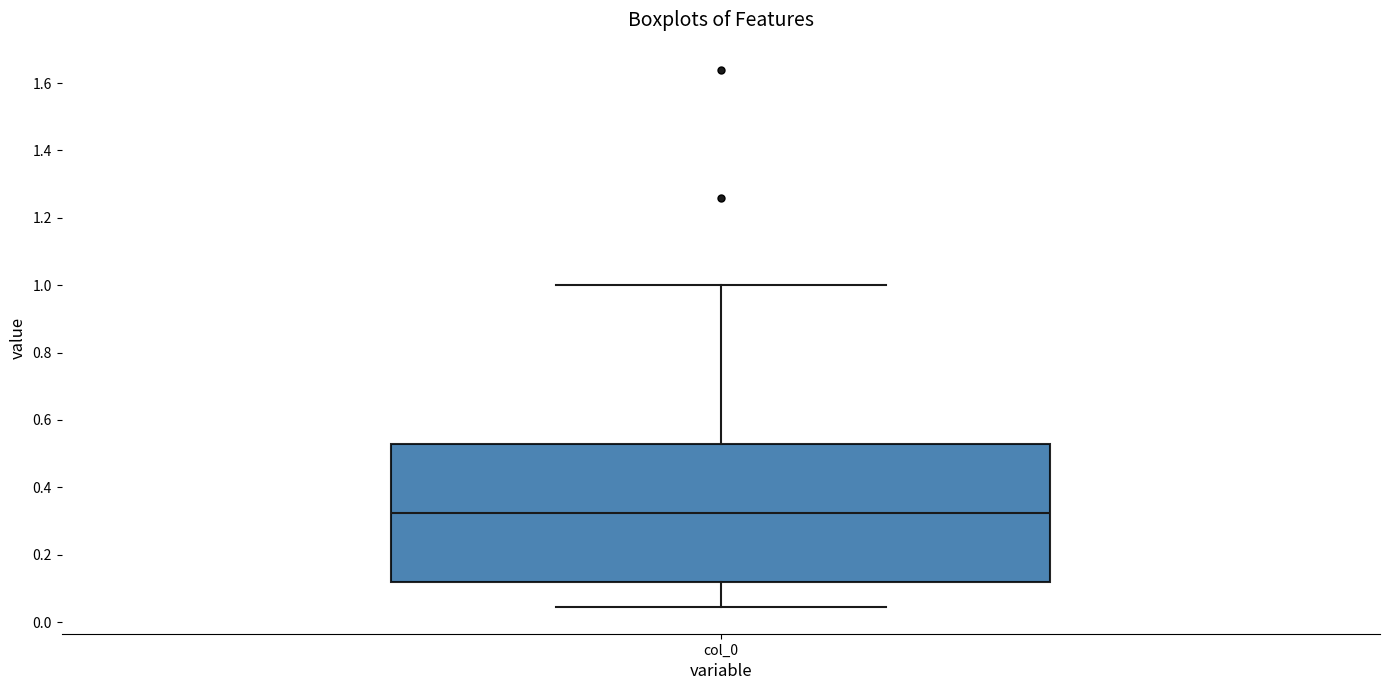

Where does the lower whisker of the box for col_0 end on the y-axis? The values are not printed on the chart, so give them approximately, as read against the axis.

0.04